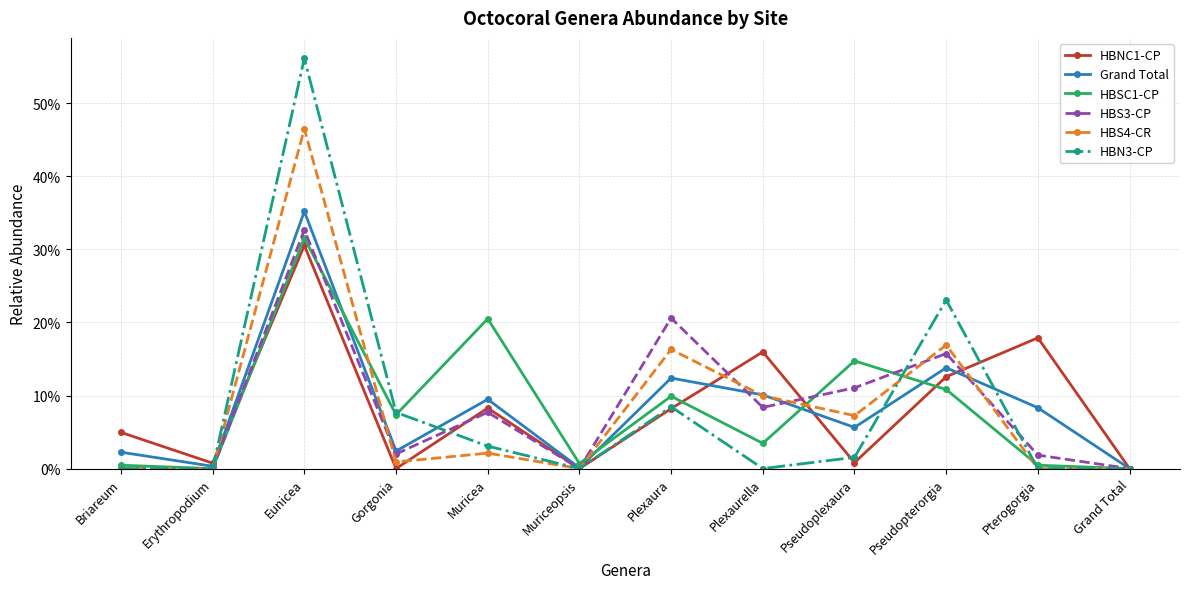

At Pseudopterorgia, list the series in order from largest to smallest.

HBN3-CP, HBS4-CR, HBS3-CP, Grand Total, HBNC1-CP, HBSC1-CP